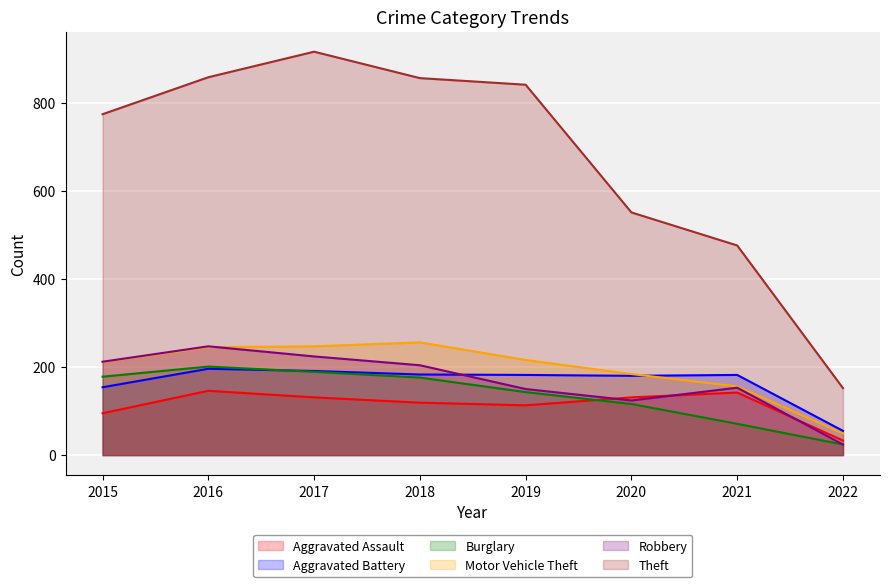

List the series in order of their peak value, highest first.

Theft, Motor Vehicle Theft, Robbery, Burglary, Aggravated Battery, Aggravated Assault